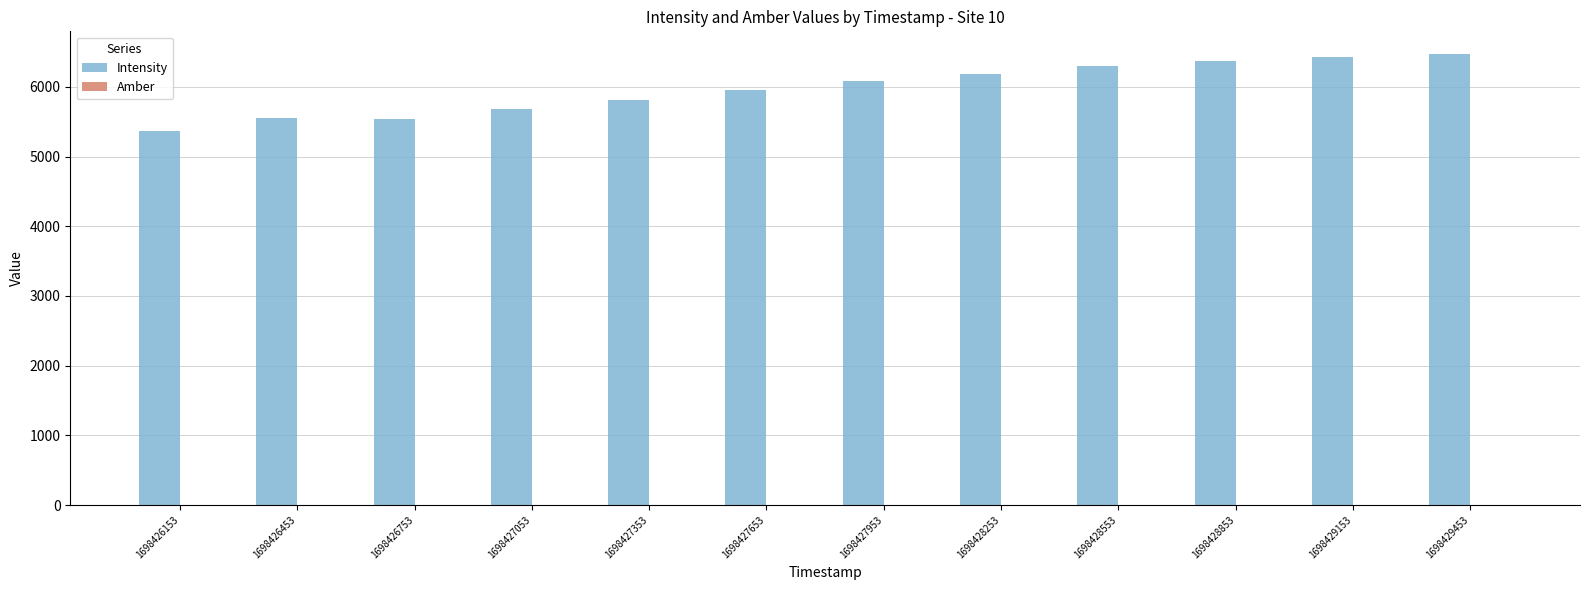

Is it true that Intensity equals 7343.5 at 1698426453?

False